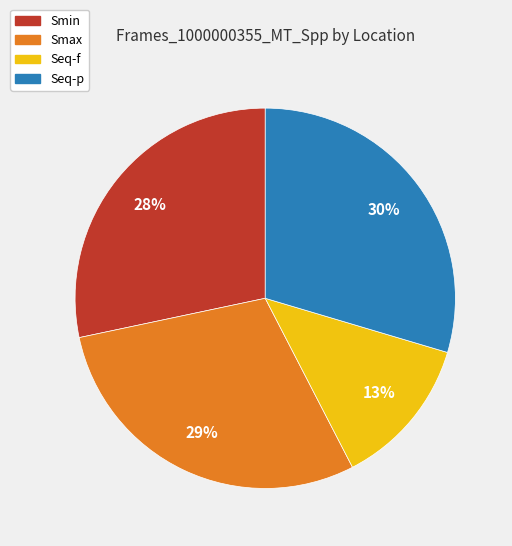

Combined, do Smax and Seq-p account for over 50%?

Yes